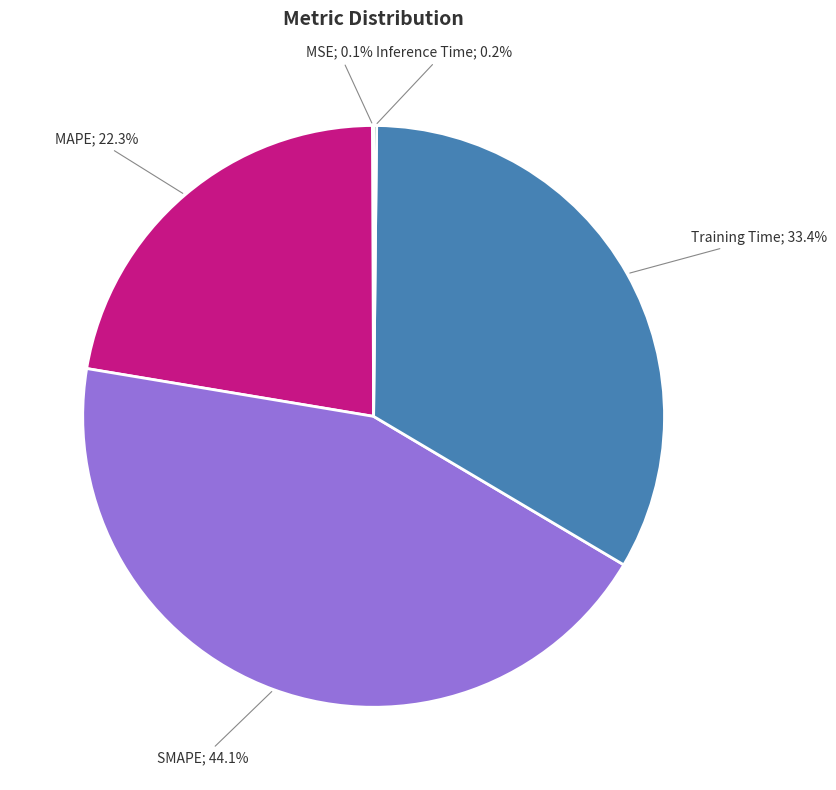

Is there any slice that represents more than half of the pie?

No